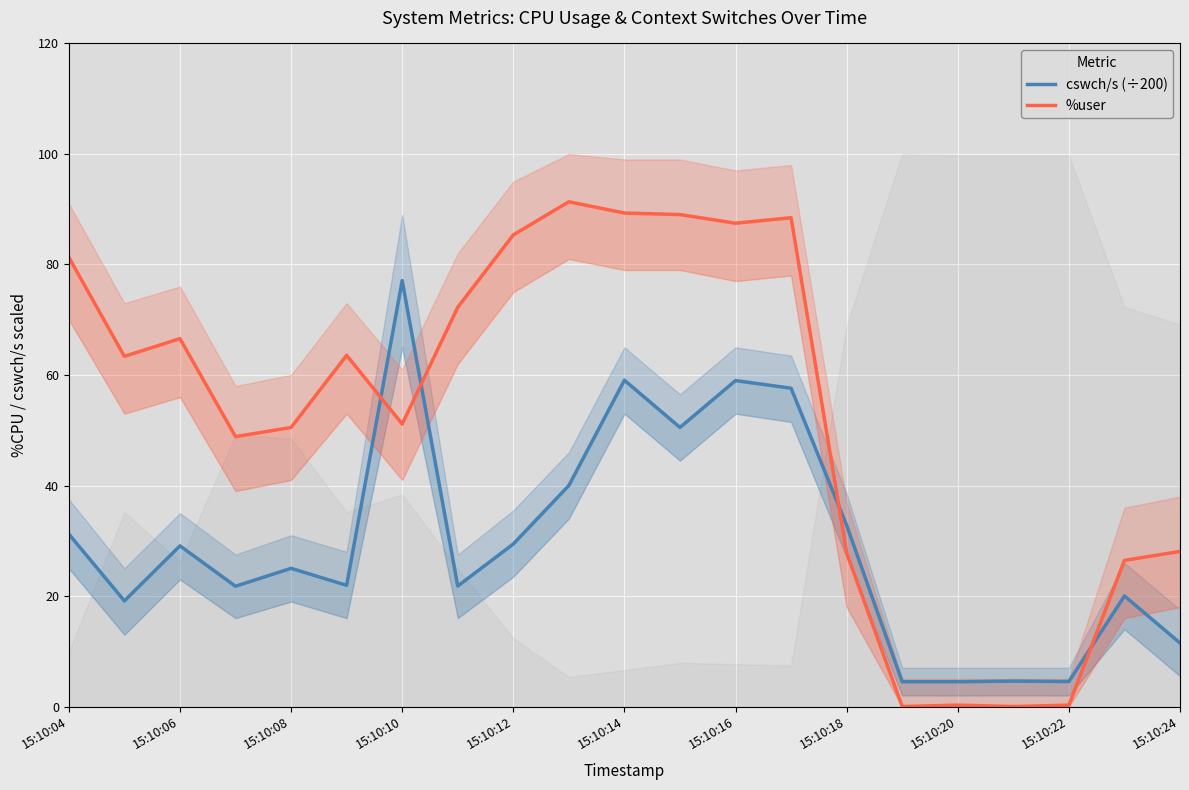

At how many categories does at least one series exceed 17?

17